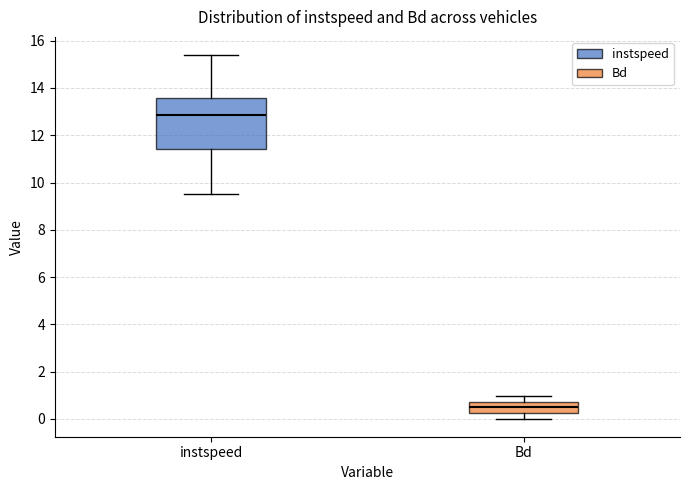

Reading left to right, transcribe this box plot: for each box, give where its median line is, the range the box spans, and where its two whiskers end, as read against the y-axis. The values are not printed on the chart, so give them approximately, as read against the axis.

instspeed: median 12.8, box 11.4 to 13.6, whiskers 9.6 to 15.4
Bd: median 0.6, box 0.2 to 0.8, whiskers 0.0 to 1.0